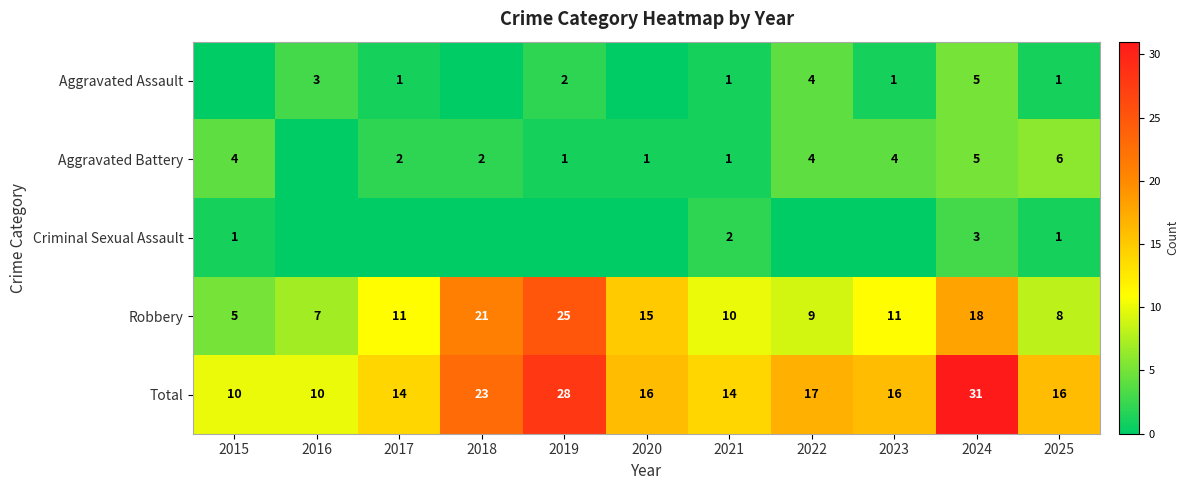

Where is Robbery nearest to the value 15?

2020